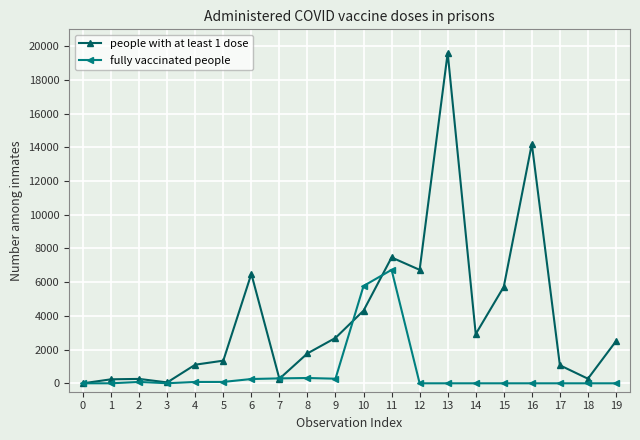

Does the chart have visible grid lines?

Yes